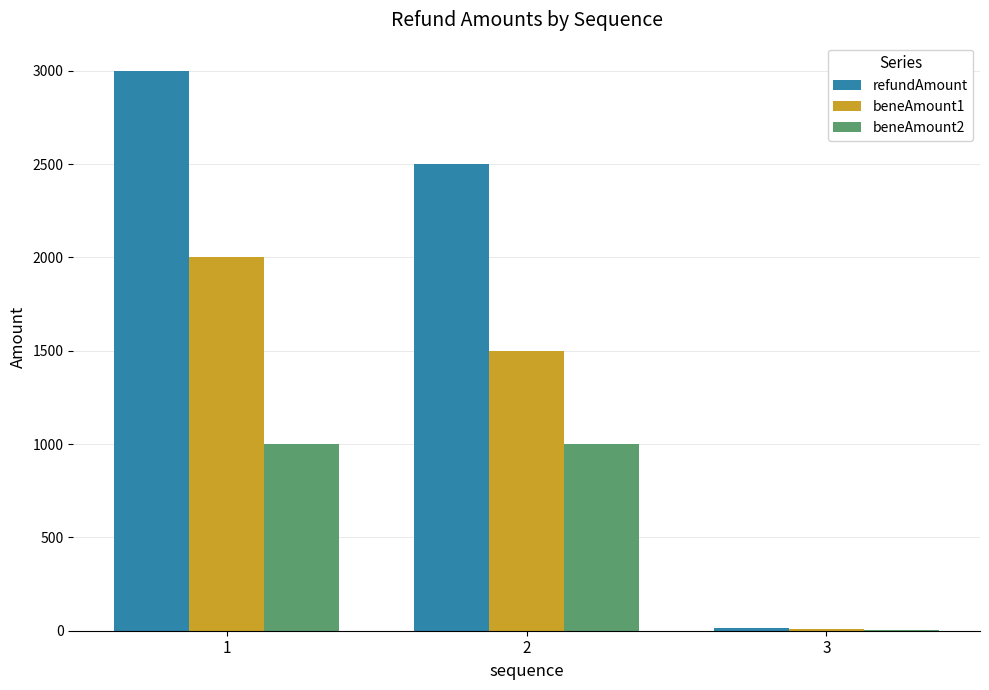

What is the total value across all series at 1?

6000.0